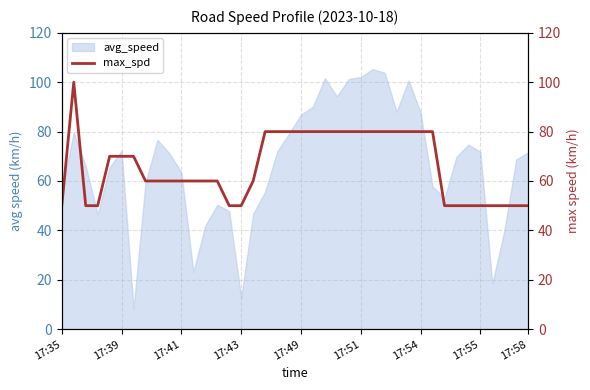

Is it true that avg_speed equals 4.2 at 17:43?

False